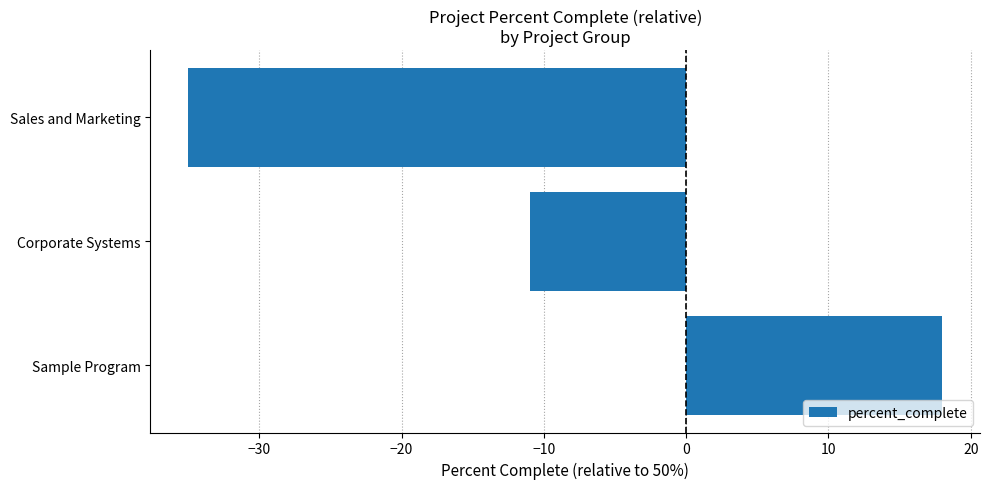

Reading top to bottom, list all the values displayed in this chart.

-35	-11	18